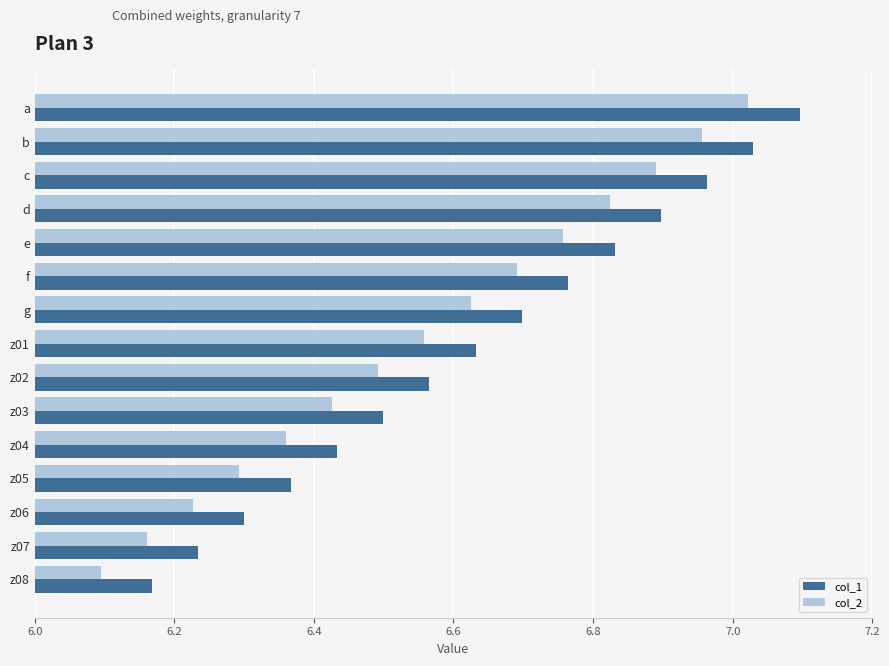

Is it true that col_2 equals 6.7 at f?

True